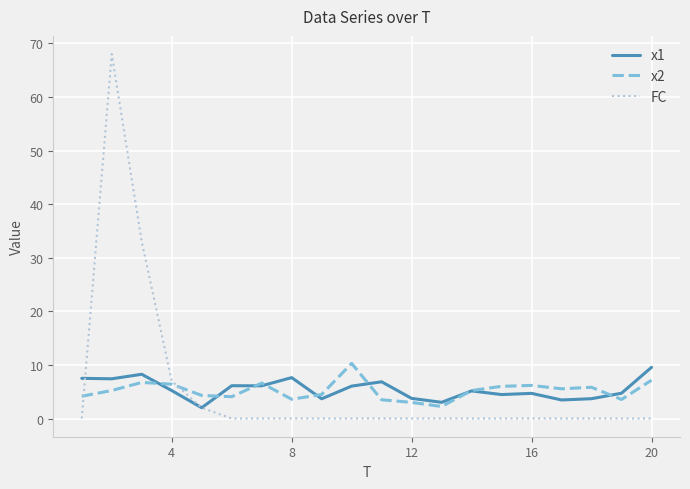

What is the difference between the maximum and minimum values in the FC series?

68.0